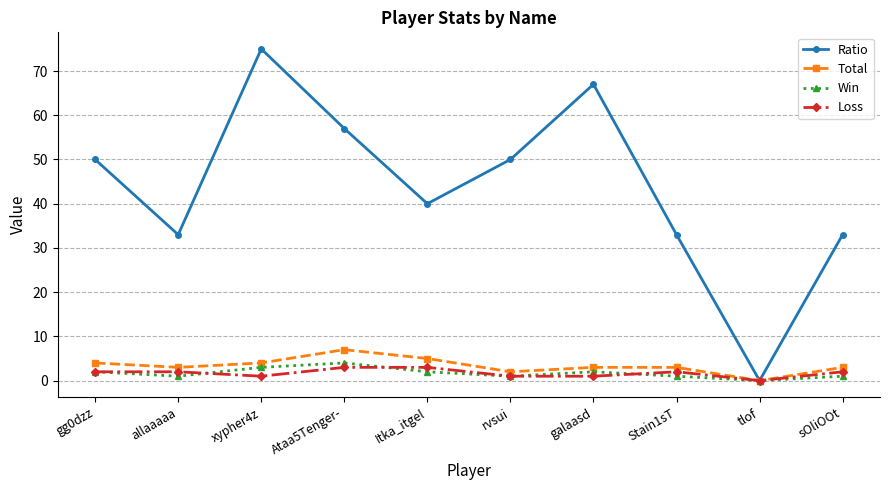

Which series changed the most between rvsui and Stain1sT?

Ratio